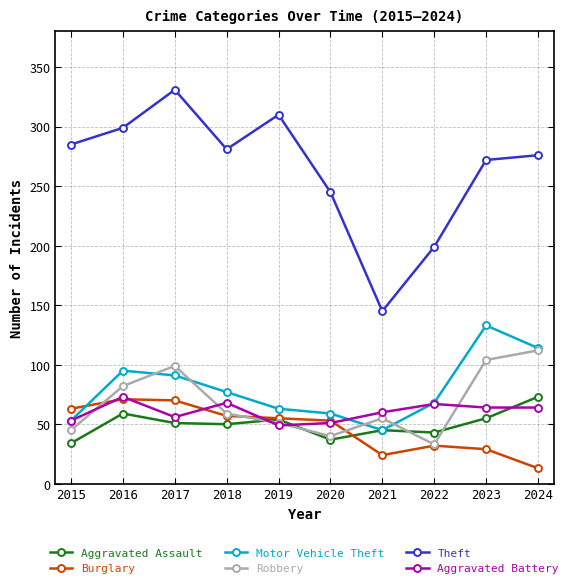

Does the chart display data point markers on the line(s)?

Yes